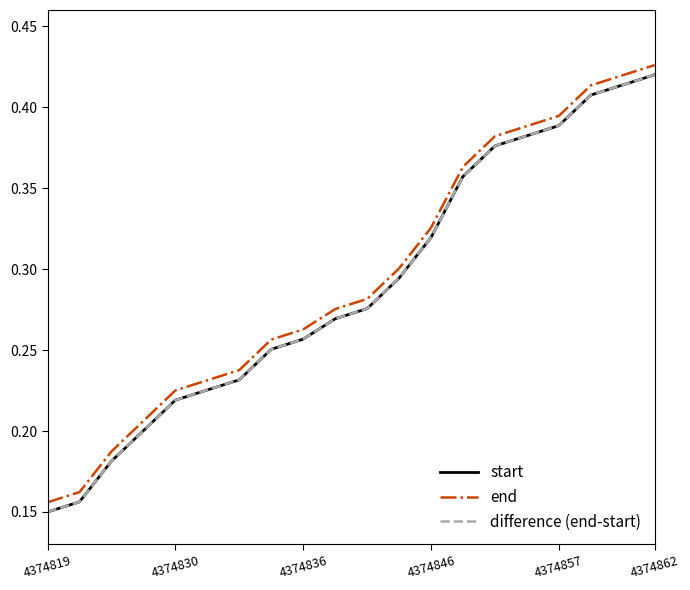

How many end values are between 0 and 1?

20